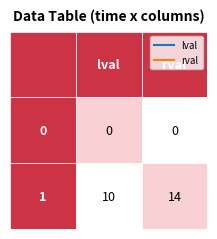

List the series in order of their overall mean, lowest first.

0, 1